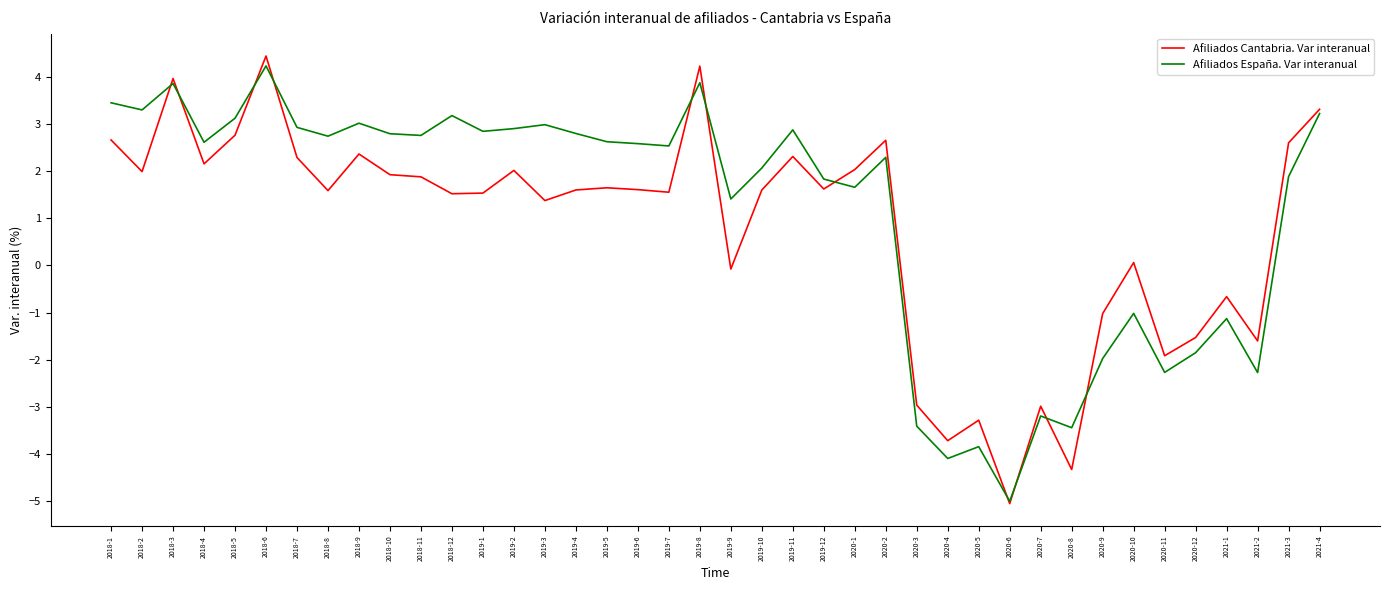

Which series has the widest spread of values?

Afiliados Cantabria. Var interanual